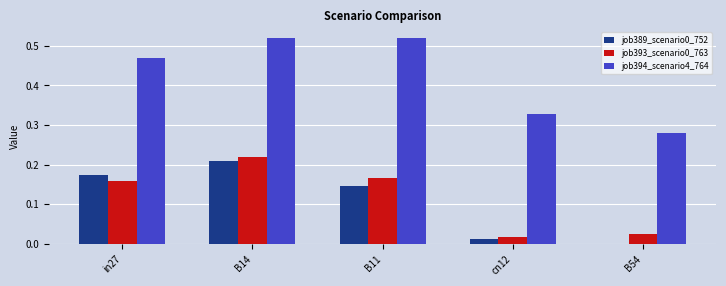

Which category has the highest value in the job393_scenario0_763 series?

B14